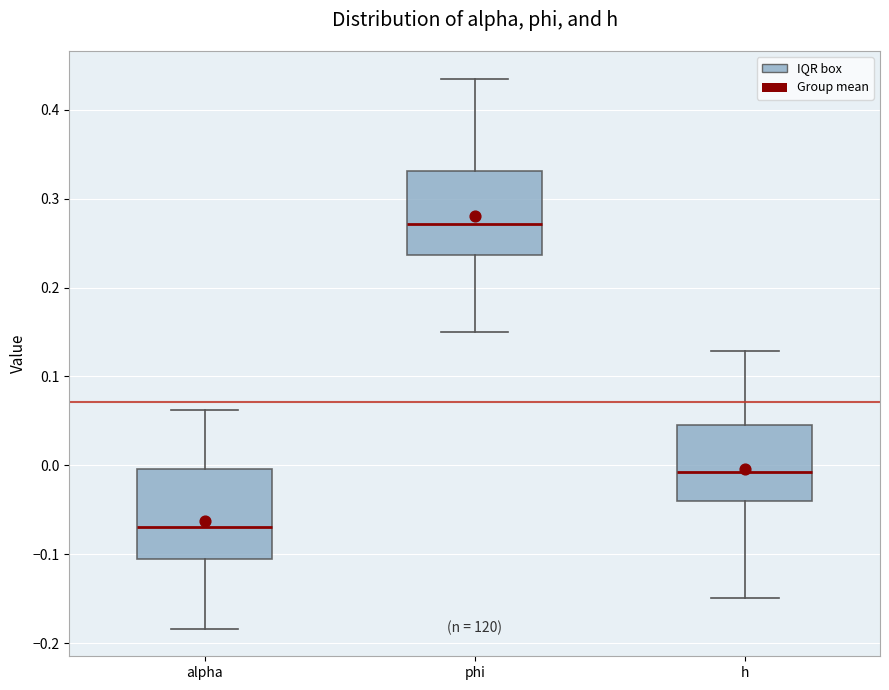

Reading left to right, read every box against the y-axis: the position of its median line, the range the box covers, and the ends of its whiskers. The values are not printed on the chart, so give them approximately, as read against the axis.

alpha: median -0.07, box -0.10 to 0.00, whiskers -0.18 to 0.06
phi: median 0.27, box 0.24 to 0.33, whiskers 0.15 to 0.43
h: median -0.01, box -0.04 to 0.05, whiskers -0.15 to 0.13